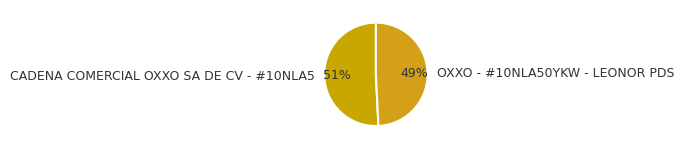

Which category has the smallest portion of the pie?

OXXO - #10NLA50YKW - LEONOR PDS